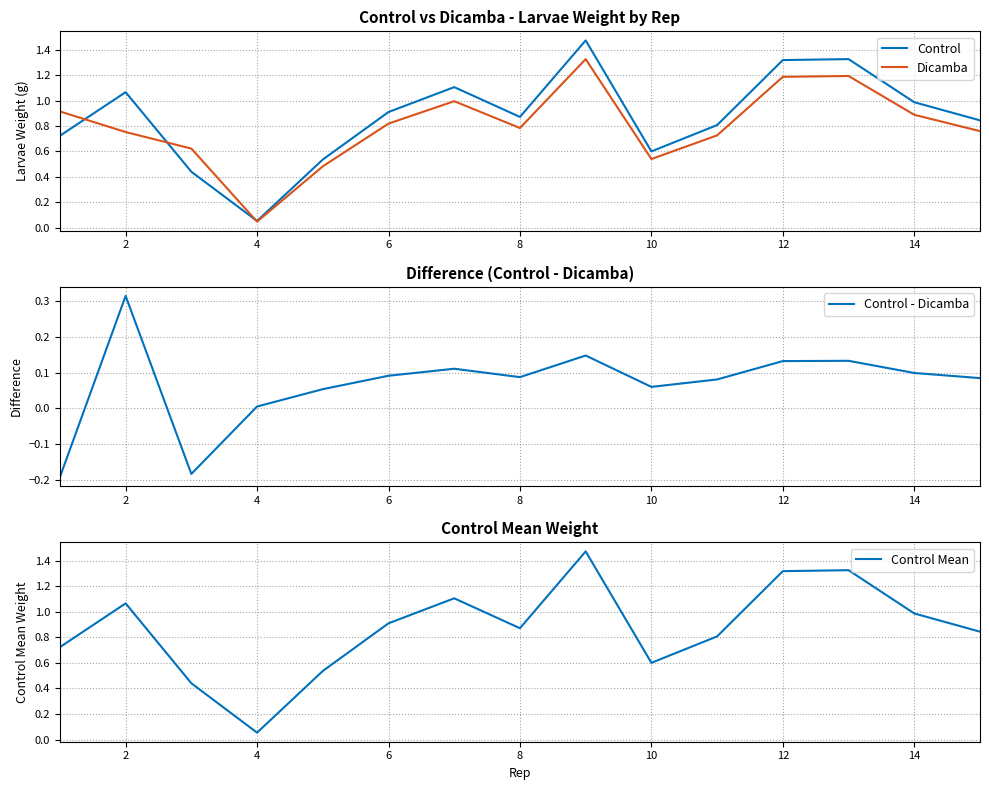

List the series in order of their peak value, highest first.

Control, Control Mean, Dicamba, Control - Dicamba